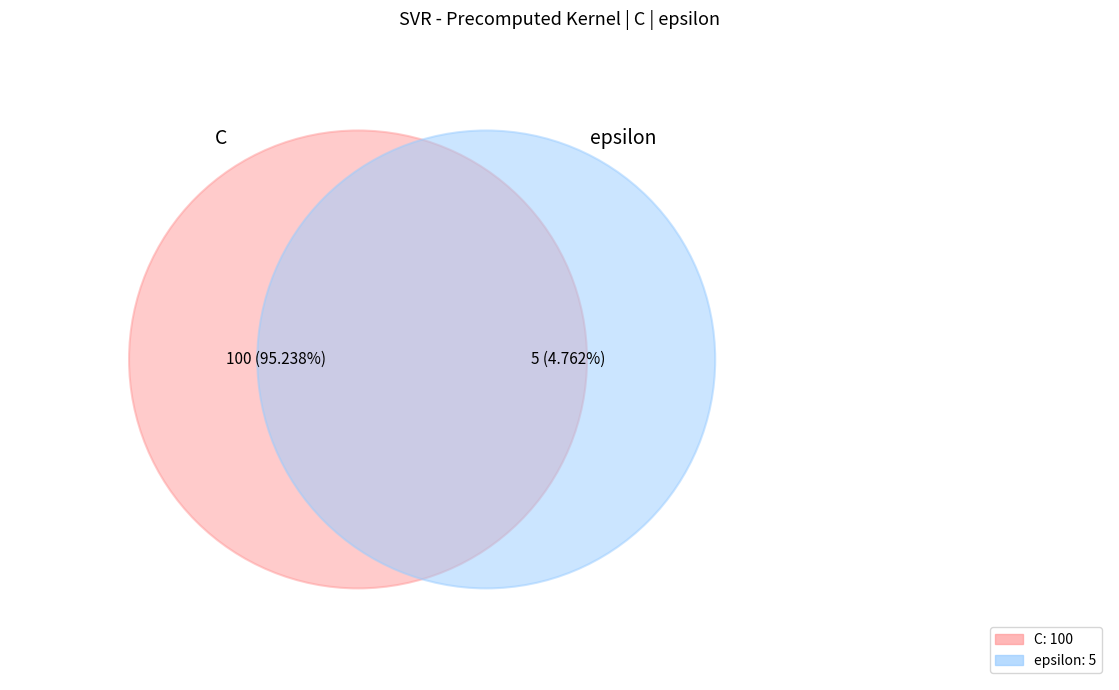

What percentage is the C slice, to the nearest percent?

95%